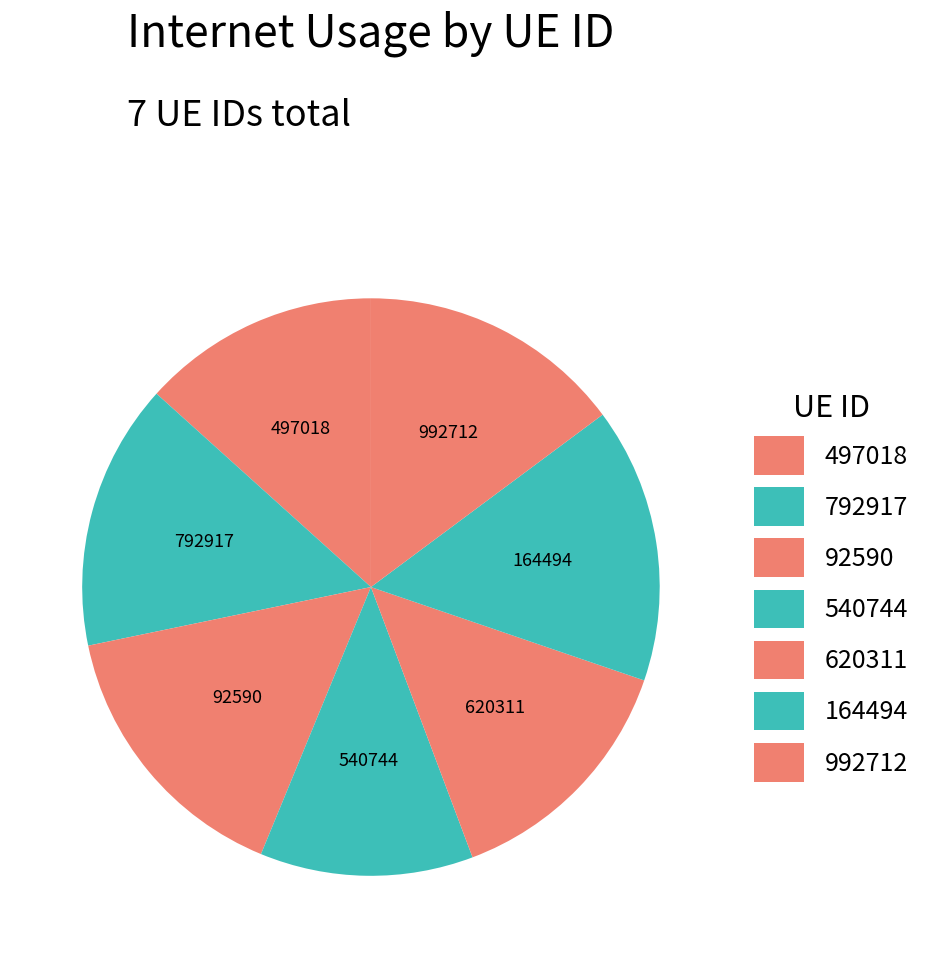

How many segments does this pie chart have?

7